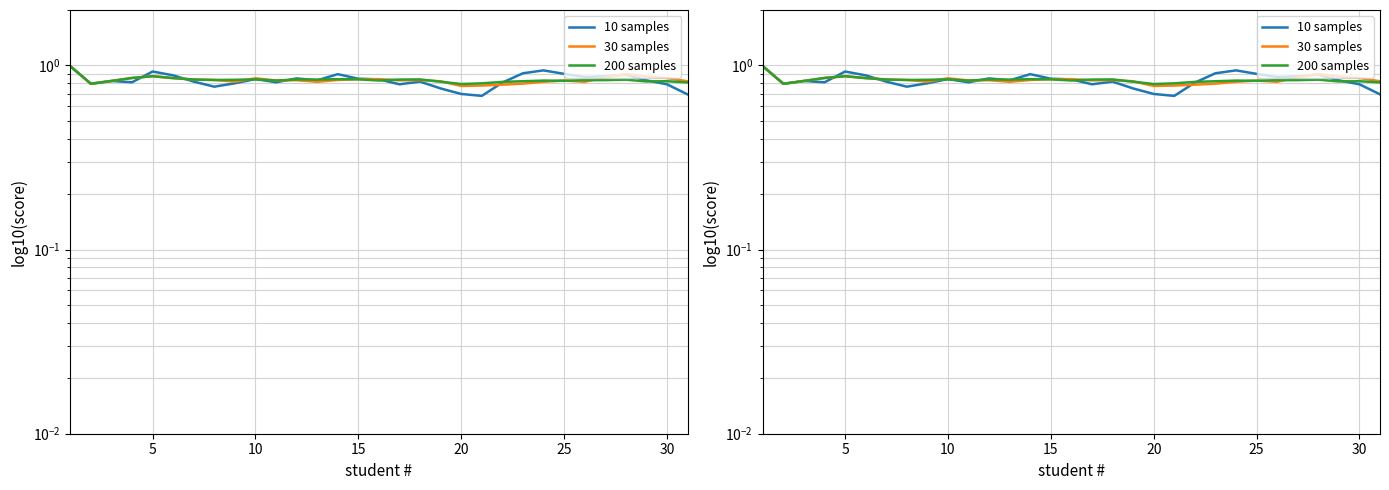

Reading right to left, list all the values displayed in this chart.

10 samples: 0.7	0.8	0.8	0.9	0.9	0.9	0.9	0.9	0.9	0.8	0.7	0.7	0.8	0.8	0.8	0.8	0.8	0.9	0.8	0.8	0.8	0.8	0.8	0.8	0.8	0.9	0.9	0.8	0.8	0.8	1.0
30 samples: 0.8	0.9	0.9	0.9	0.9	0.8	0.8	0.8	0.8	0.8	0.8	0.8	0.8	0.8	0.8	0.8	0.8	0.8	0.8	0.8	0.8	0.9	0.8	0.8	0.8	0.9	0.9	0.9	0.8	0.8	1.0
200 samples: 0.8	0.8	0.8	0.8	0.8	0.8	0.8	0.8	0.8	0.8	0.8	0.8	0.8	0.8	0.8	0.8	0.8	0.8	0.8	0.8	0.8	0.8	0.8	0.8	0.8	0.9	0.9	0.9	0.8	0.8	1.0